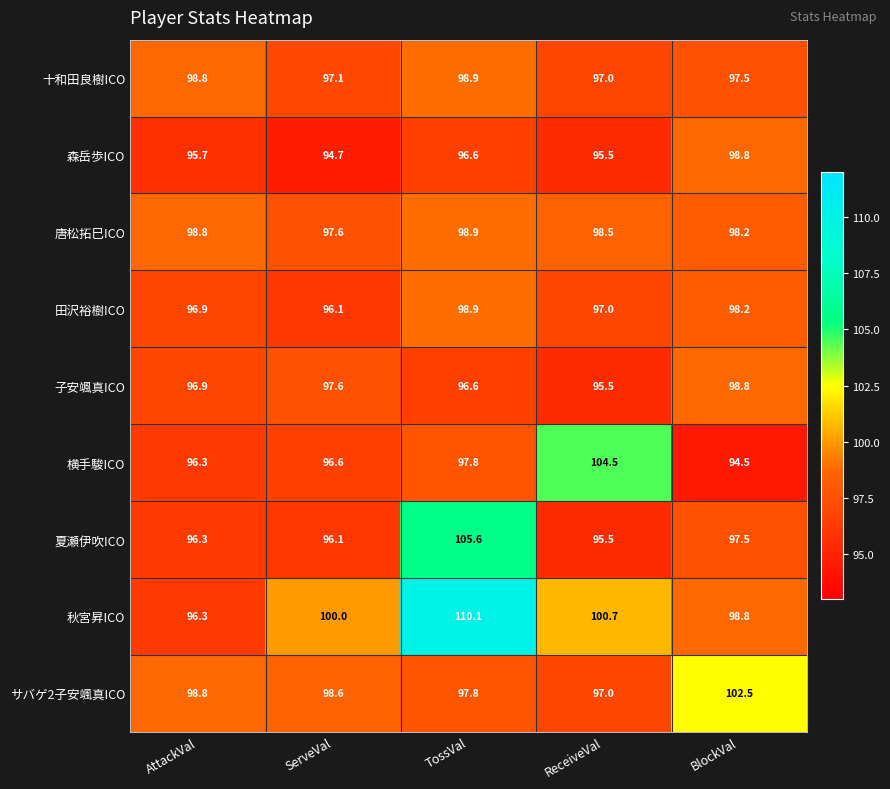

At which category is the sum across all series the highest?

TossVal